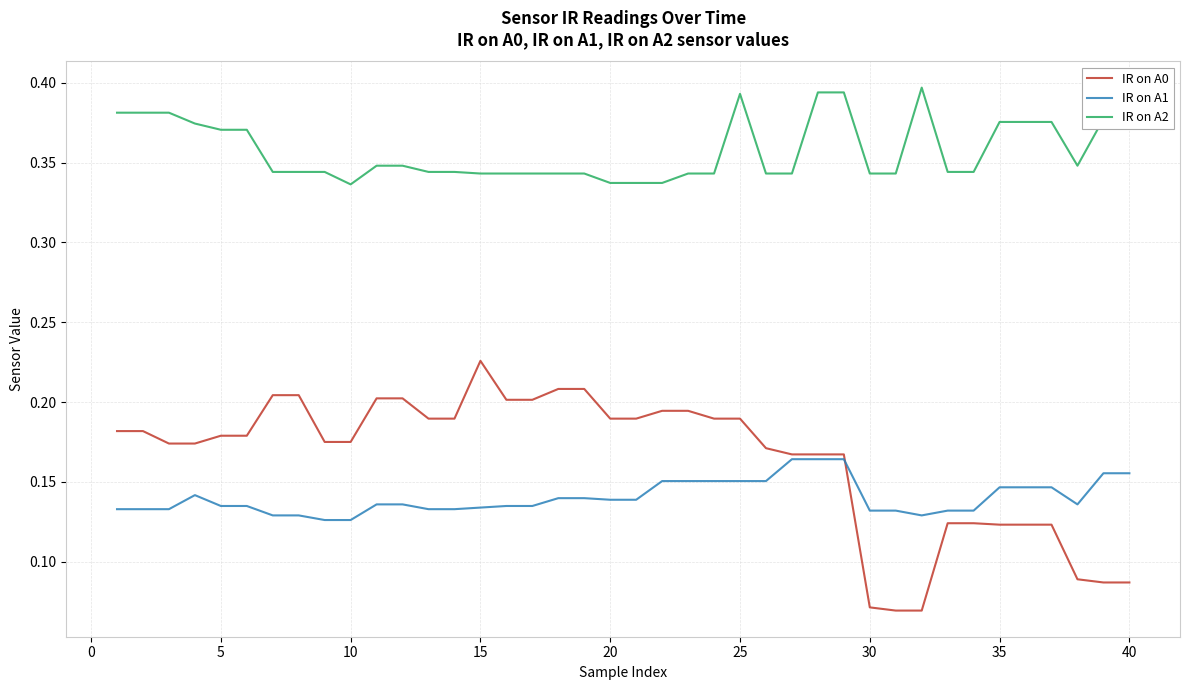

Count the IR on A2 values in the range 0 to 1.

40